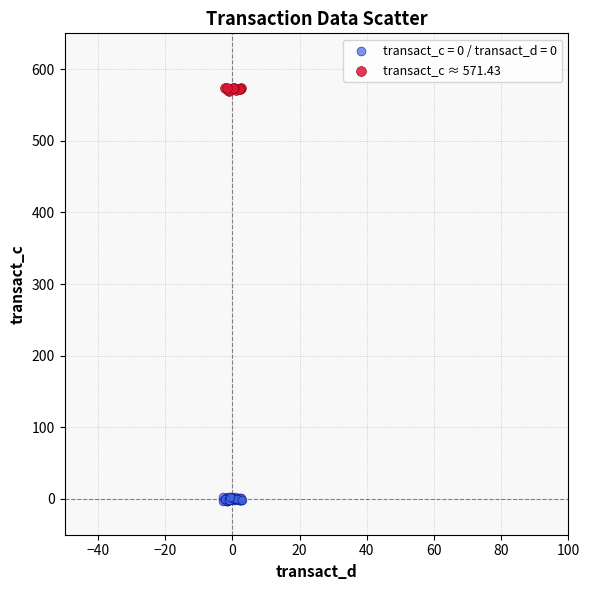

Which series reaches the maximum Y coordinate?

transact_c ≈ 571.43